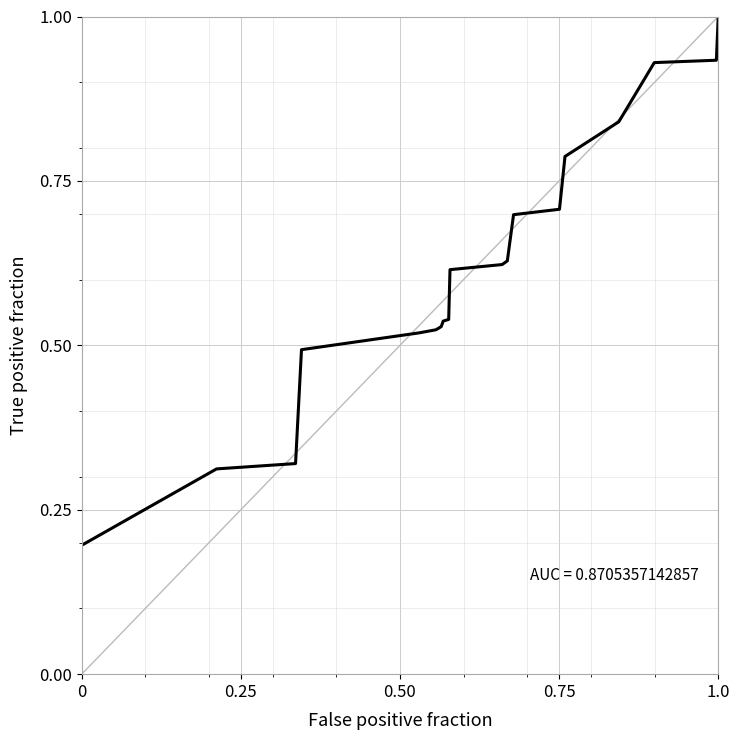

What is the maximum value shown in the chart?

1.0